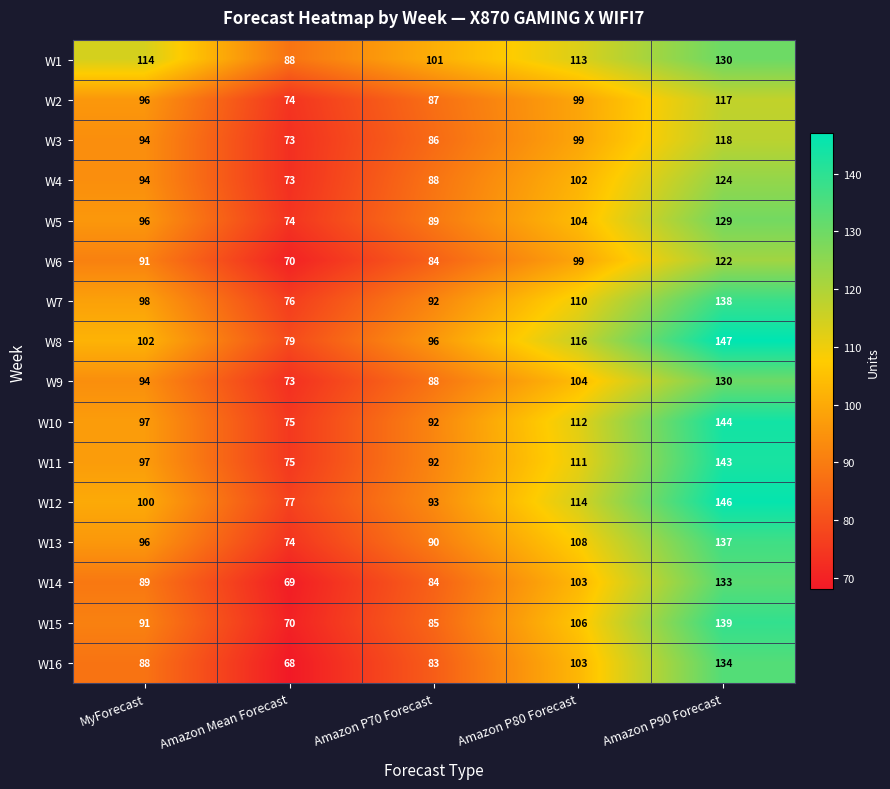

Is it true that W13 equals 160 at MyForecast?

False